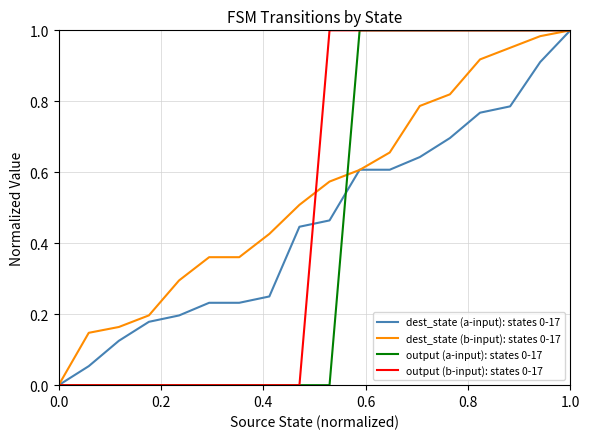

Which series has the largest total across all categories?

dest_state (b-input): states 0-17